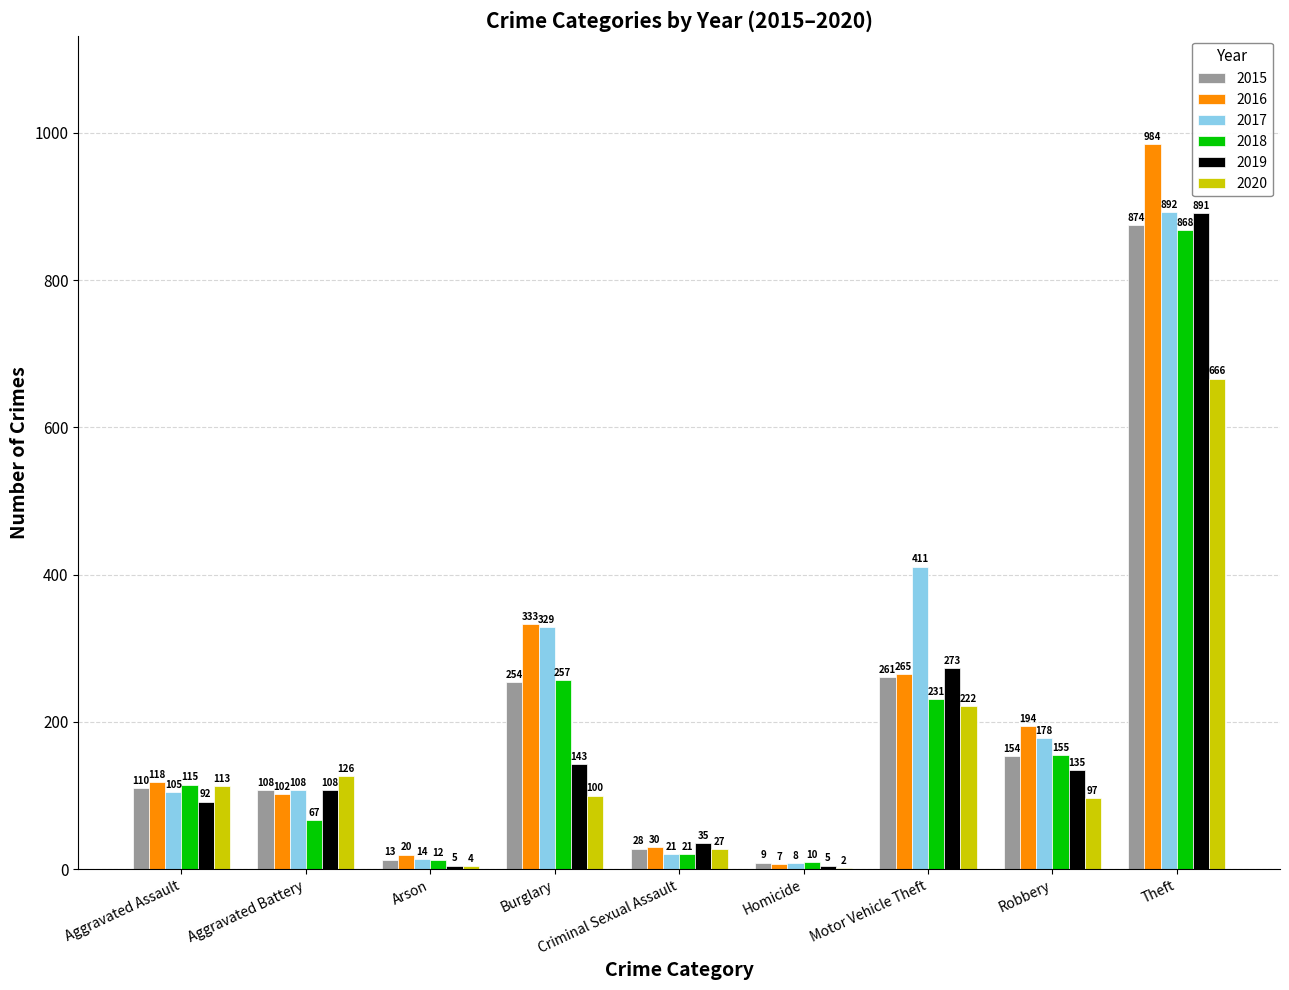

What is the sum of the 2015 values at Criminal Sexual Assault and Homicide?

37